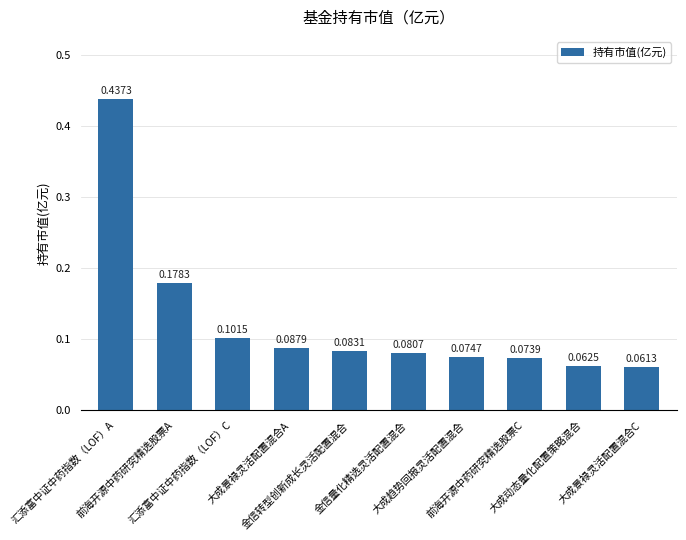

Is it true that the value at 大成景禄灵活配置混合C is 0.1?

True